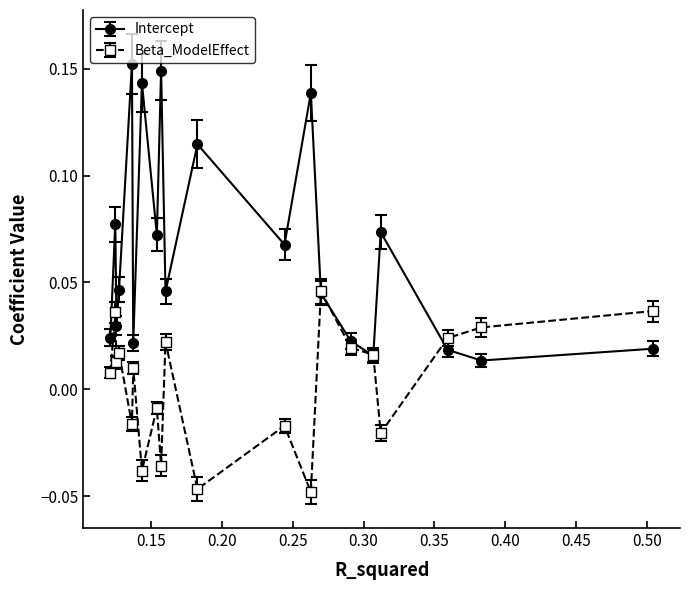

True or false: Beta_ModelEffect has more than 1 interior local peaks.

True